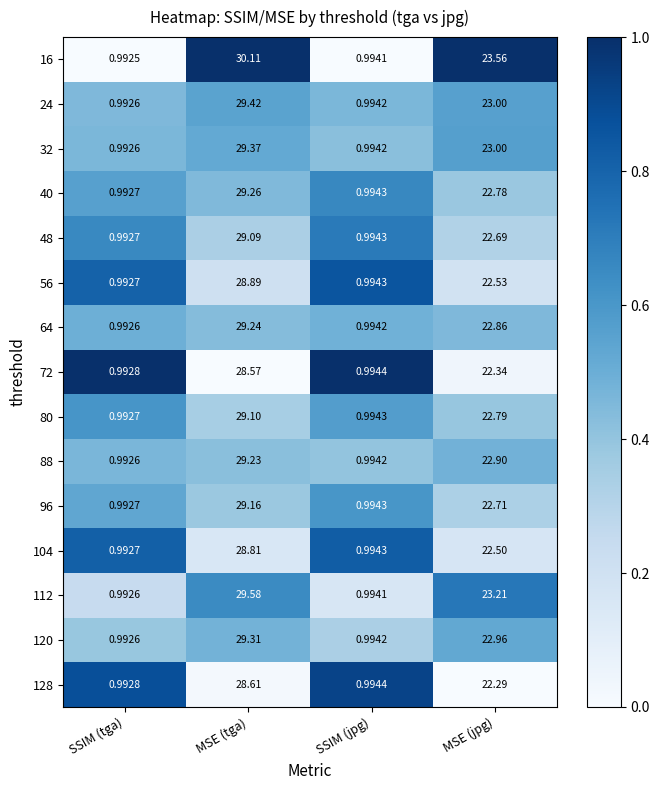

What is the greatest value displayed?

30.1